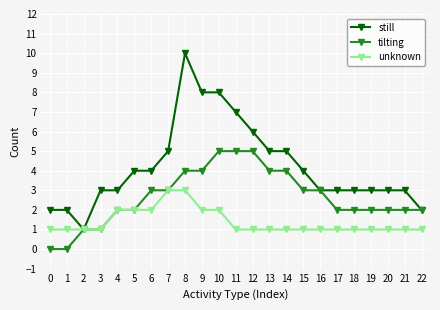

What is the difference between the highest and lowest values at 13?

4